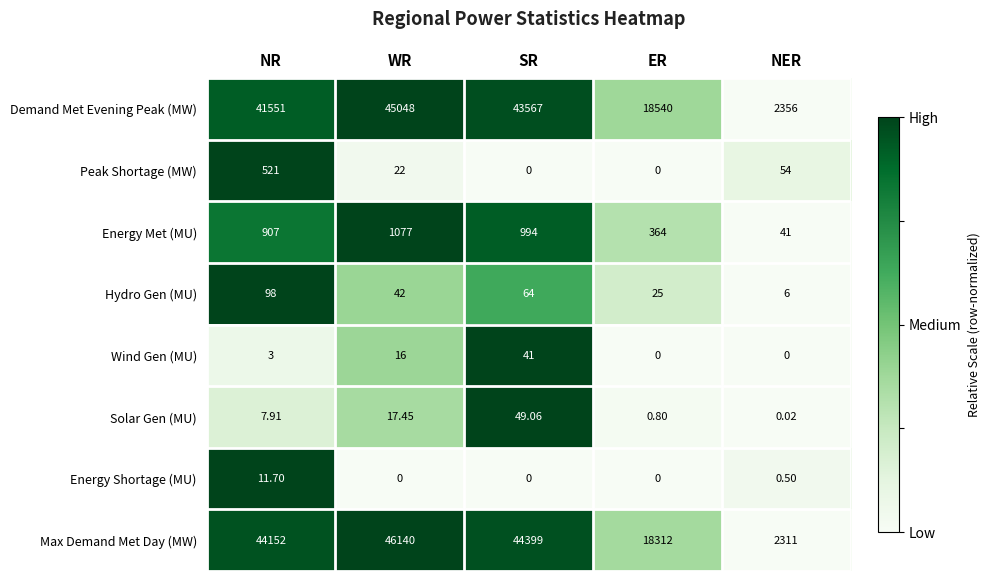

Between ER and NER, which series saw the biggest shift?

Demand Met Evening Peak (MW)